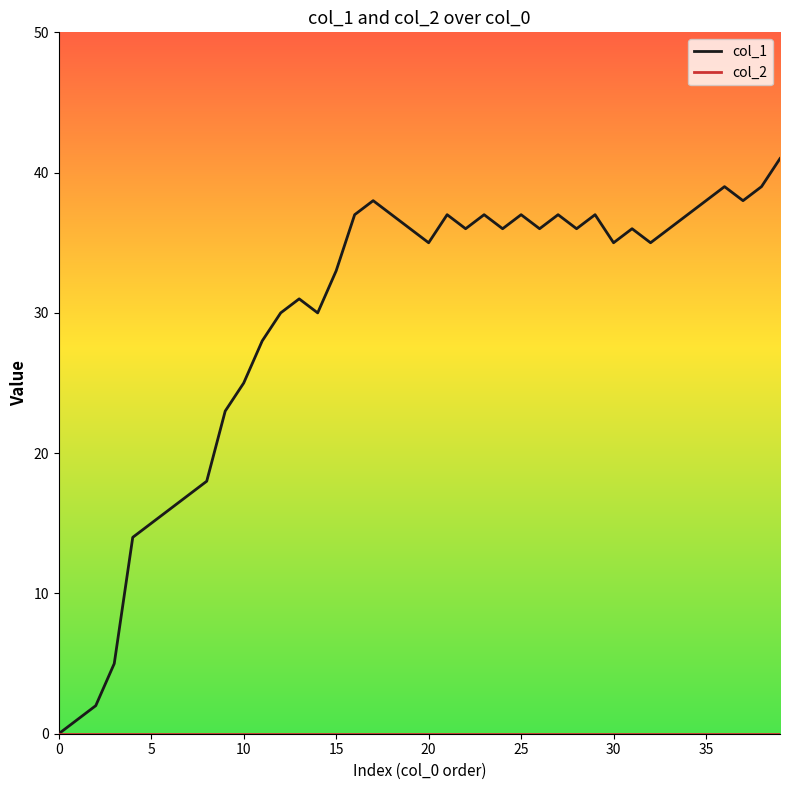

Which series has the largest range (max minus min)?

col_1